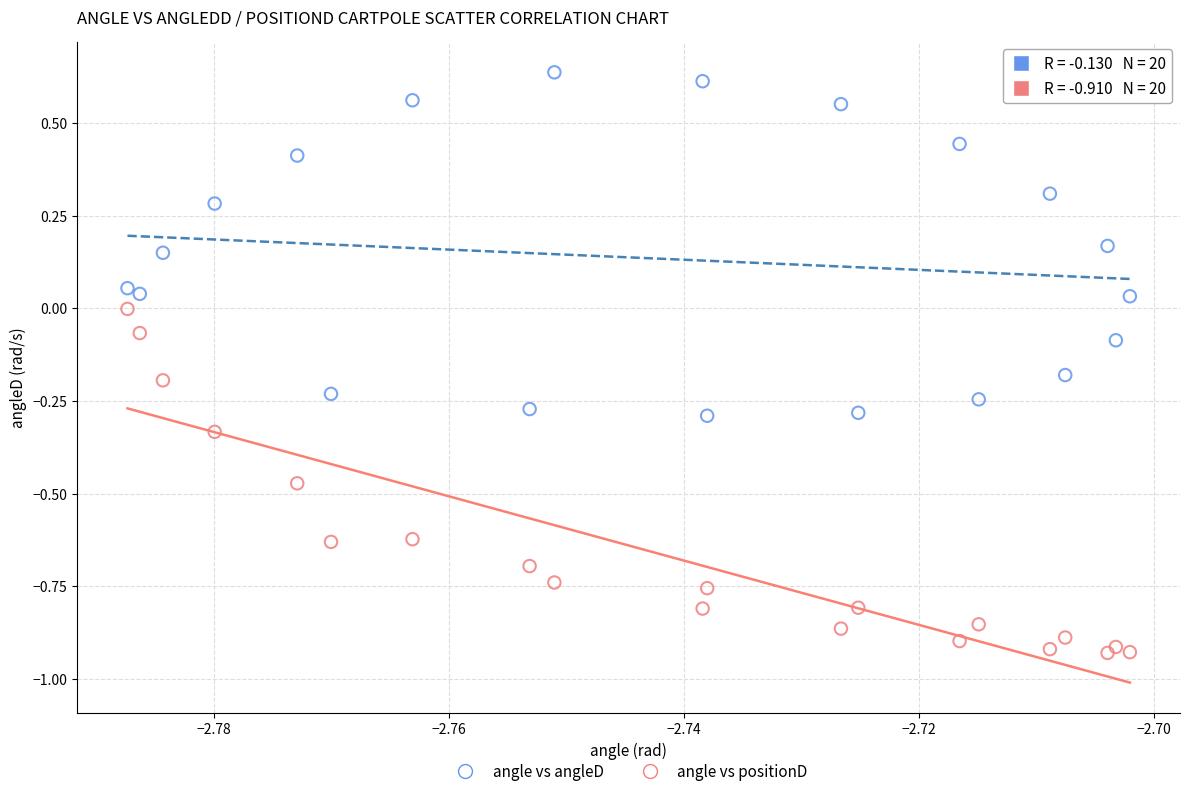

What are all the series names shown in the legend?

angle vs angleD, angle vs positionD